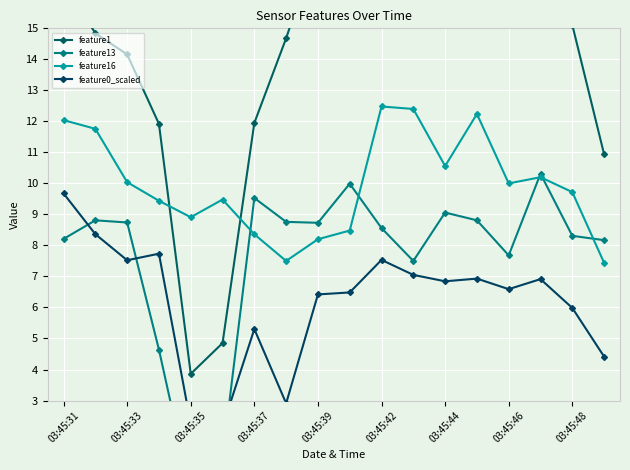

At which category does feature16 reach its first local valley?

03:45:35